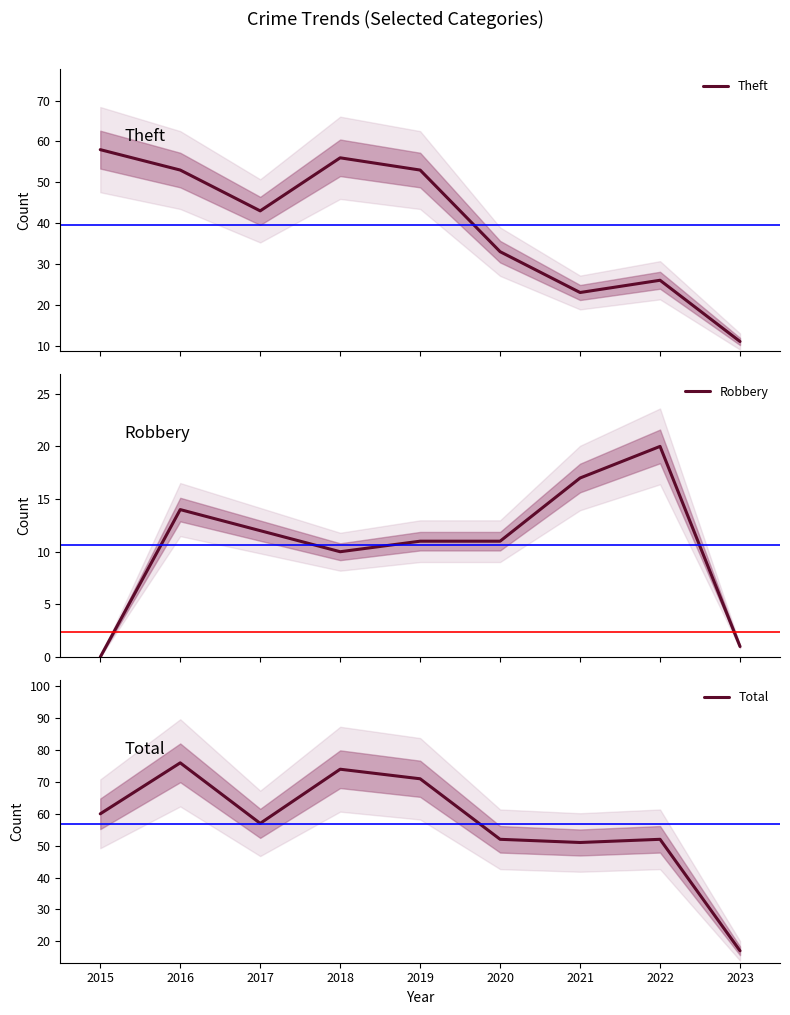

How many lines are shown in the chart?

3